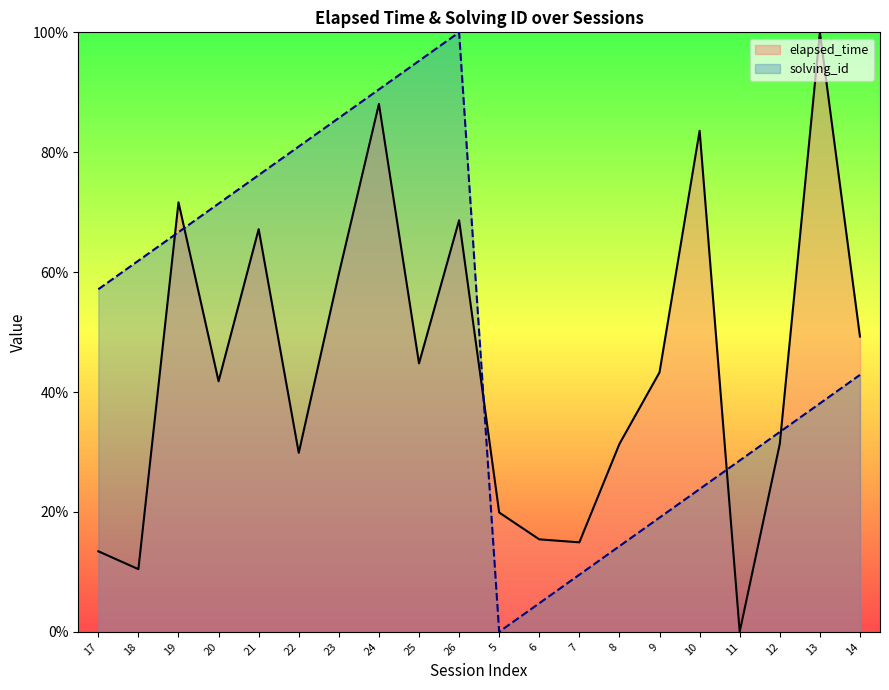

Which series has the largest total across all categories?

solving_id